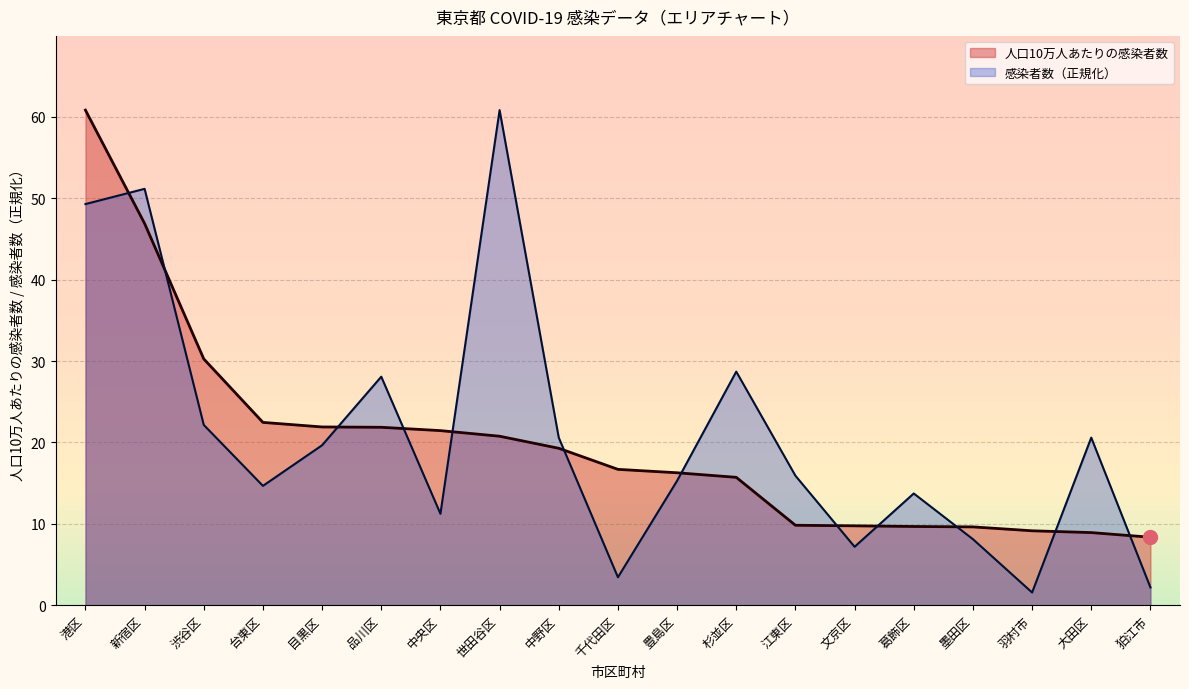

List the series in order of their peak value, highest first.

感染者数, 人口10万人あたりの感染者数